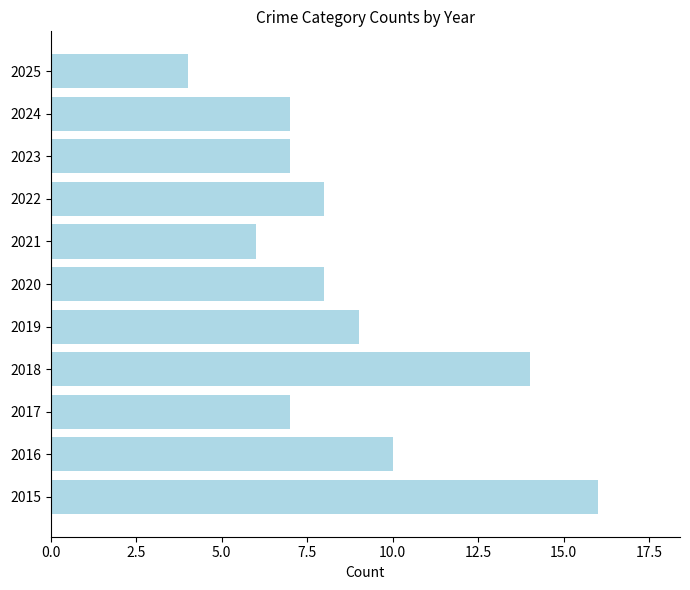

Is it true that the value at 2019 is 12?

False